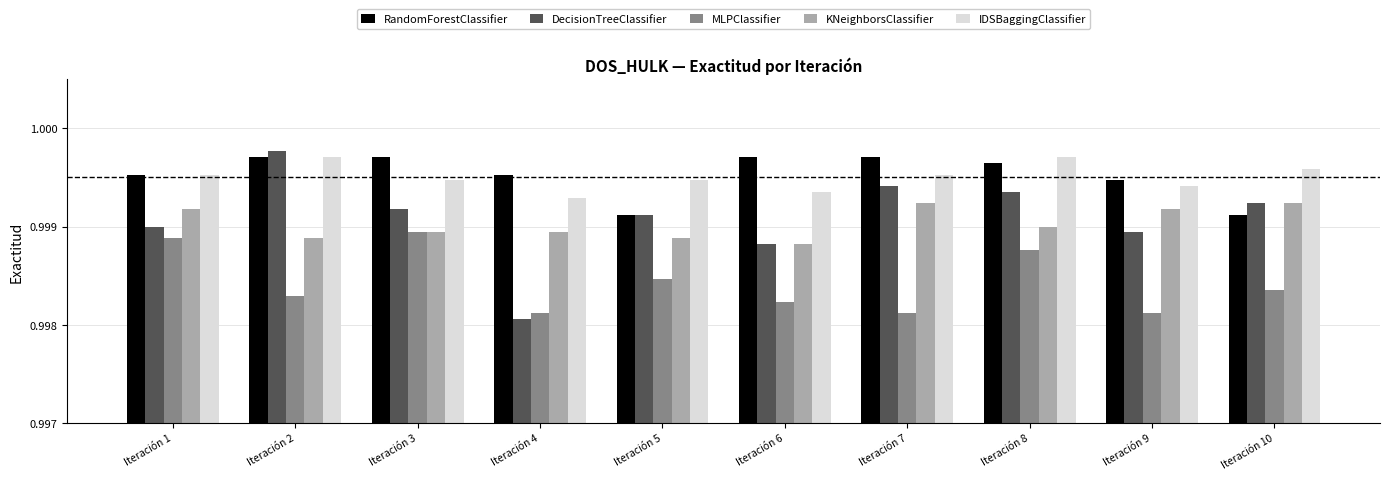

What are all the series names shown in the legend?

RandomForestClassifier, DecisionTreeClassifier, MLPClassifier, KNeighborsClassifier, IDSBaggingClassifier